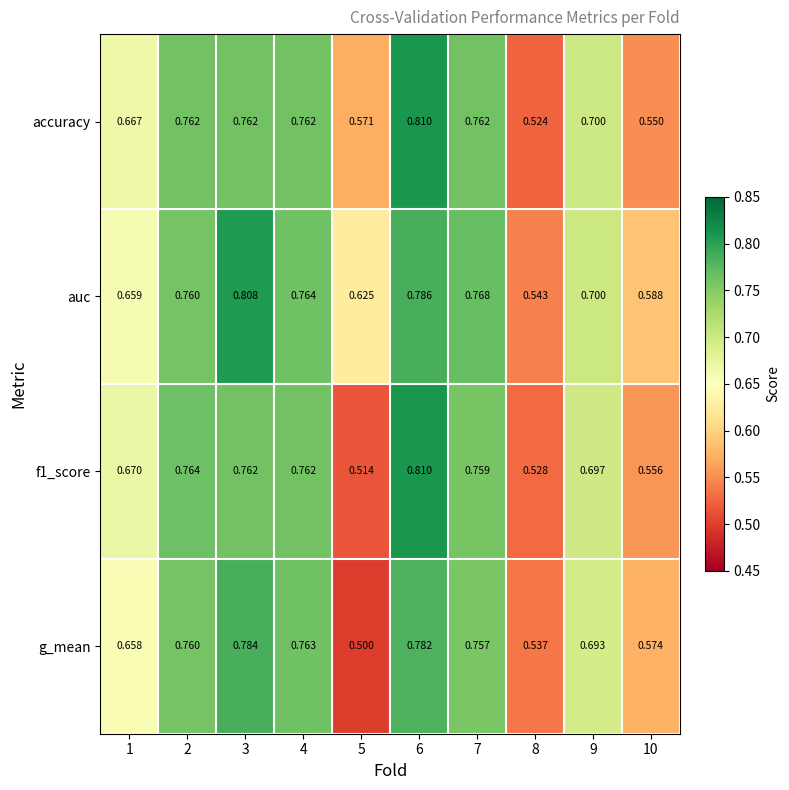

Between 8 and 10, which series saw the biggest shift?

auc